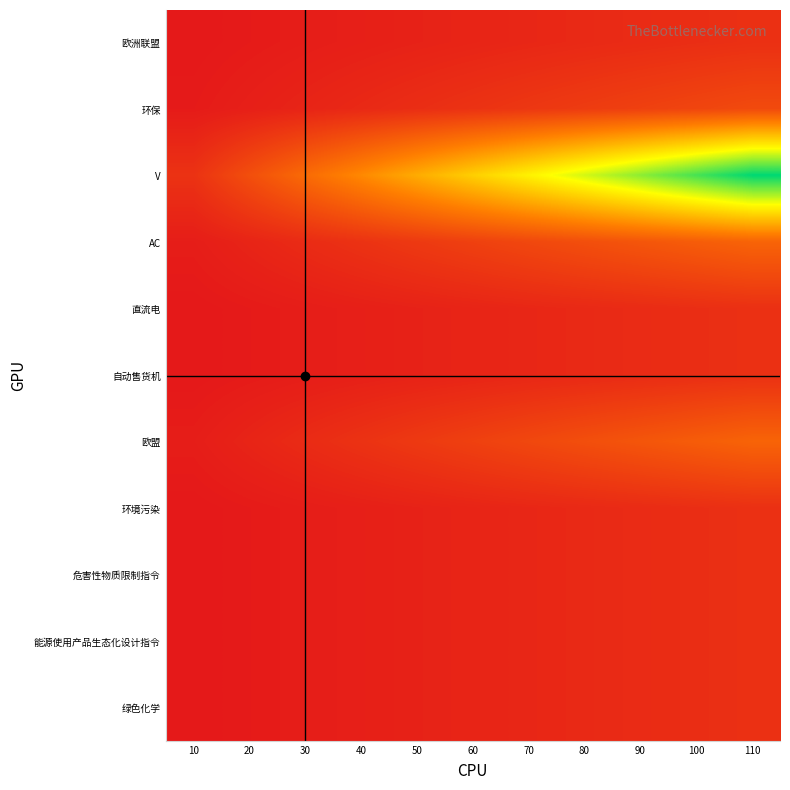

At which category is the sum across all series the highest?

110